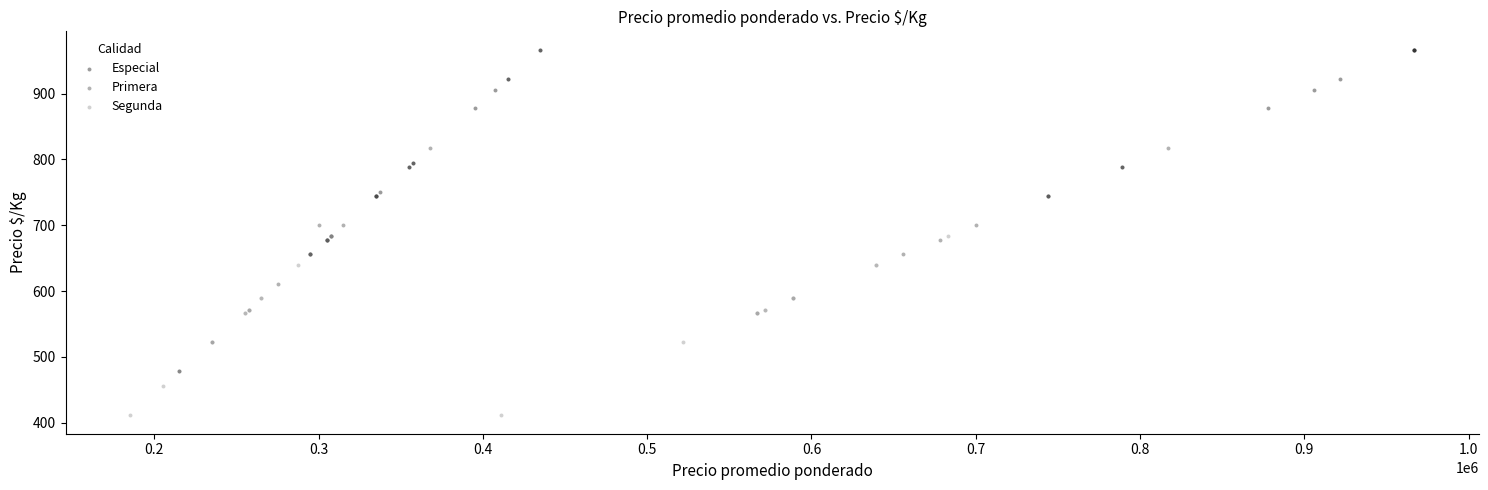

Which series reaches the maximum Y coordinate?

Especial